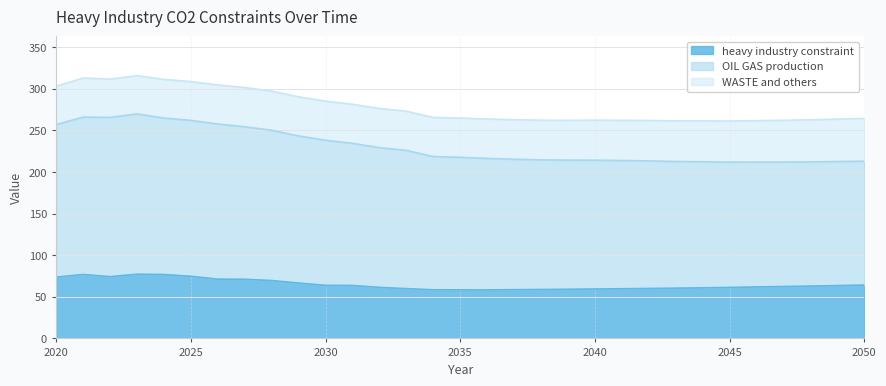

What is the difference between the maximum and minimum values in the heavy industry constraint series?

18.8